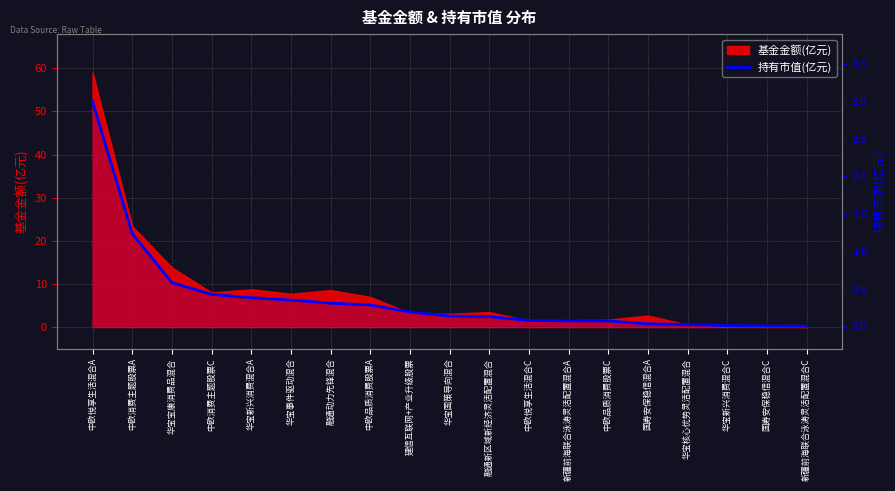

The value at 华宝事件驱动混合 is 0.3. True or false?

True